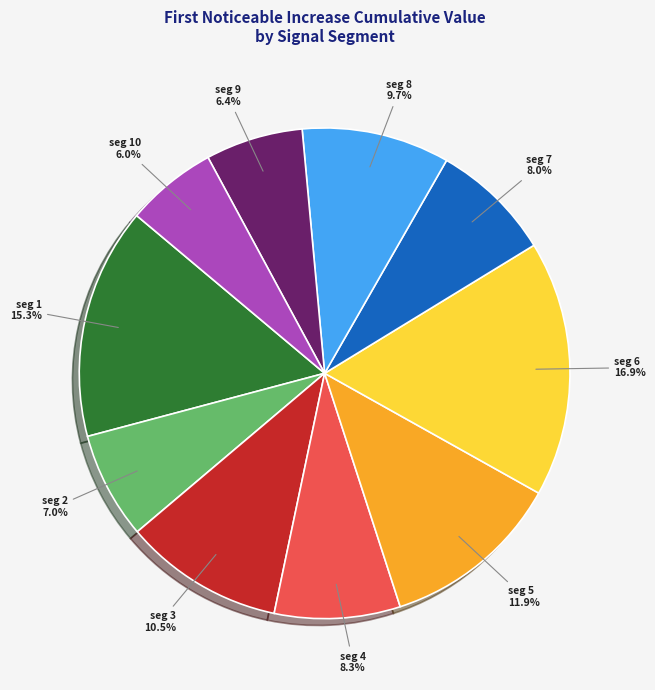

Is there any slice that represents more than half of the pie?

No